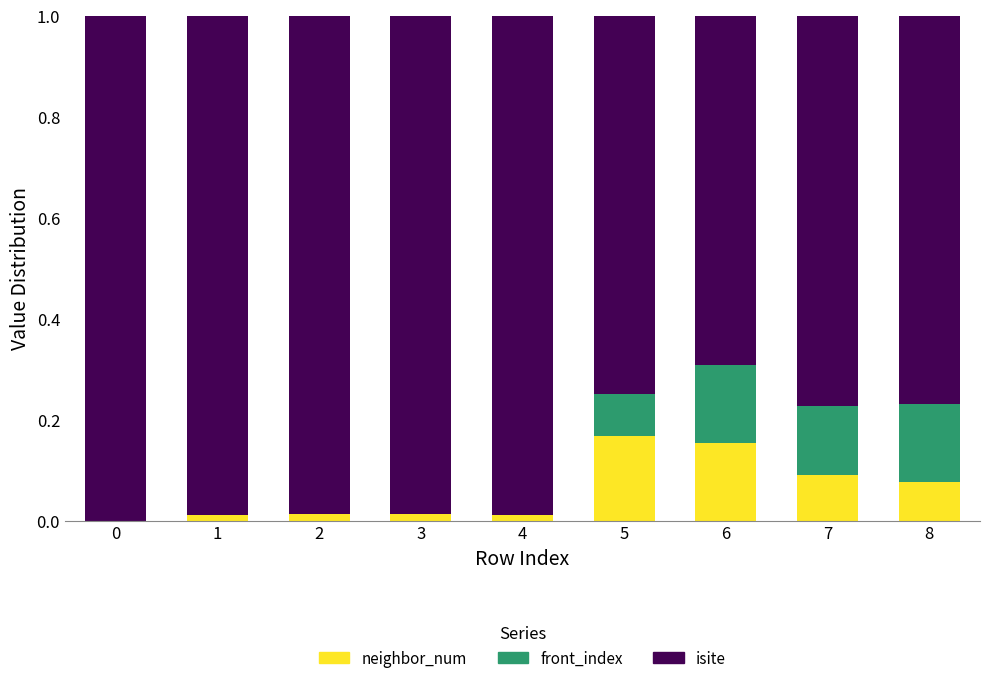

True or false: neighbor_num has a value of 0.1 at 5.

False